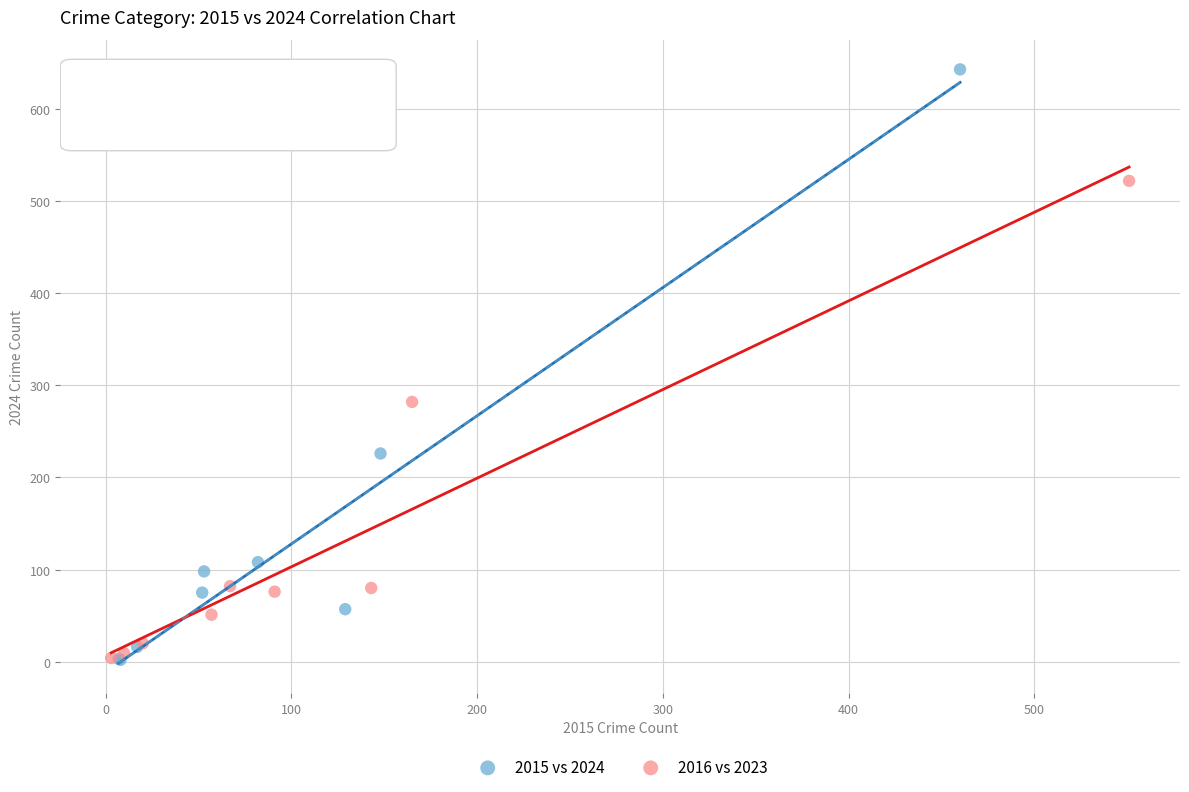

Which series has the largest Y range (max minus min)?

2015 vs 2024